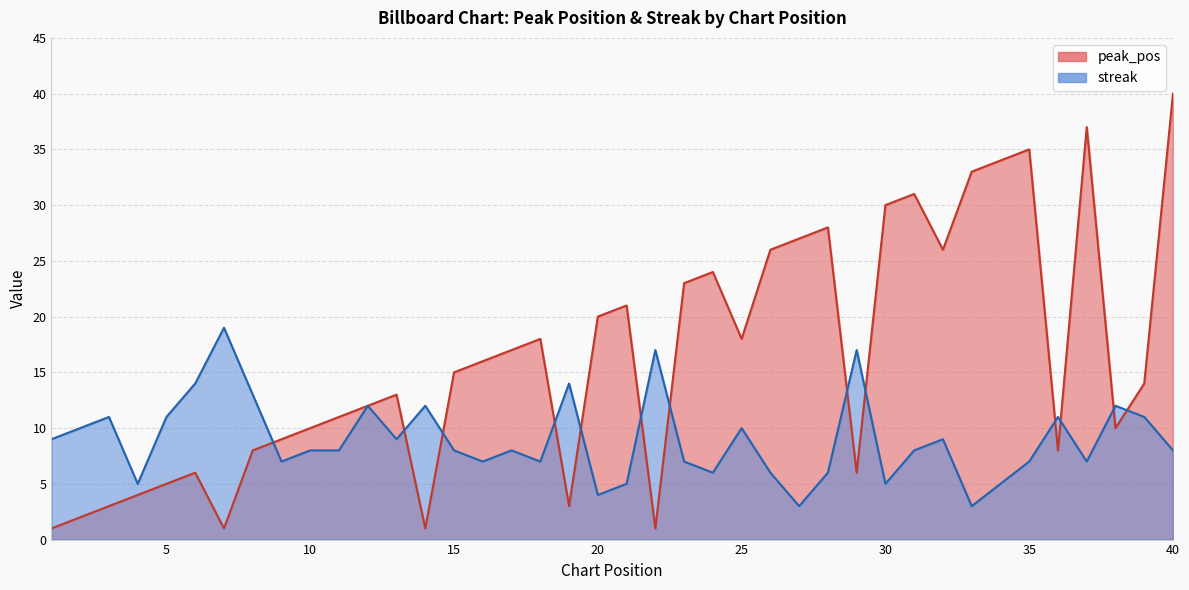

Where is the first local minimum for peak_pos?

7